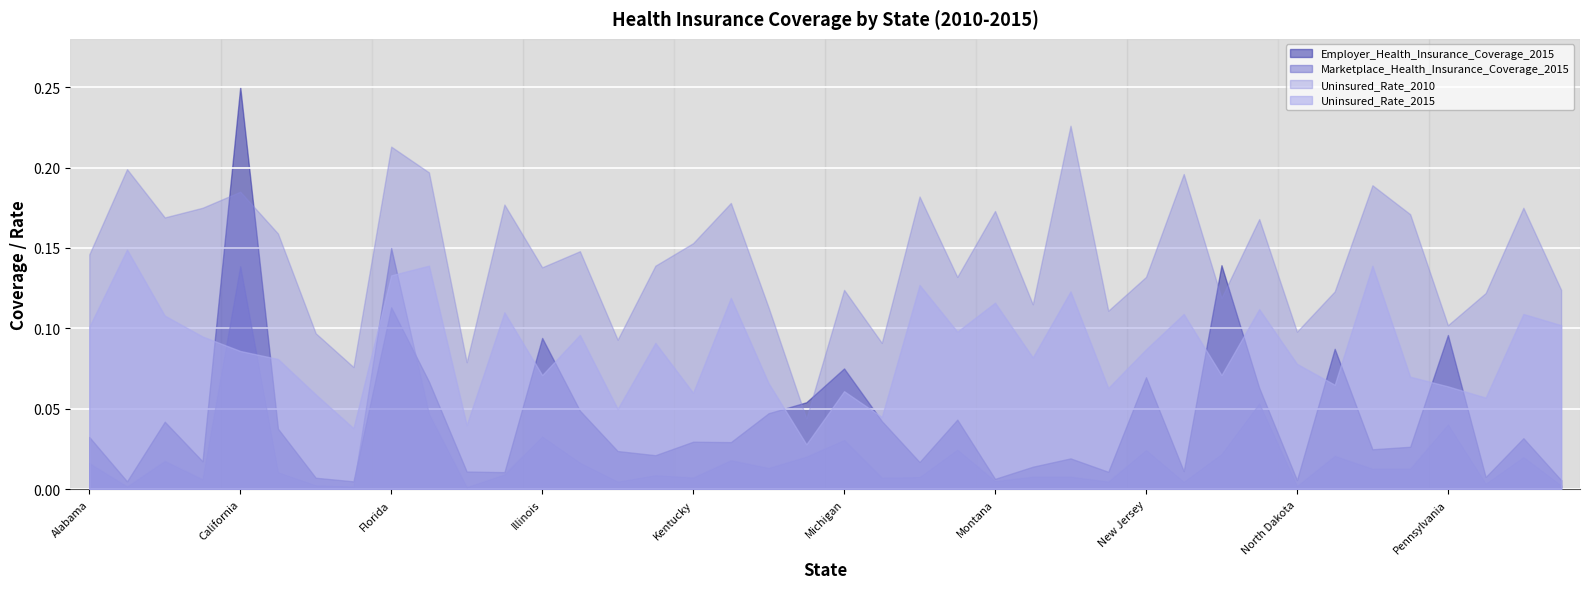

Rank the series by their average value, from highest to lowest.

Uninsured_Rate_2010, Uninsured_Rate_2015, Employer_Health_Insurance_Coverage_2015, Marketplace_Health_Insurance_Coverage_2015